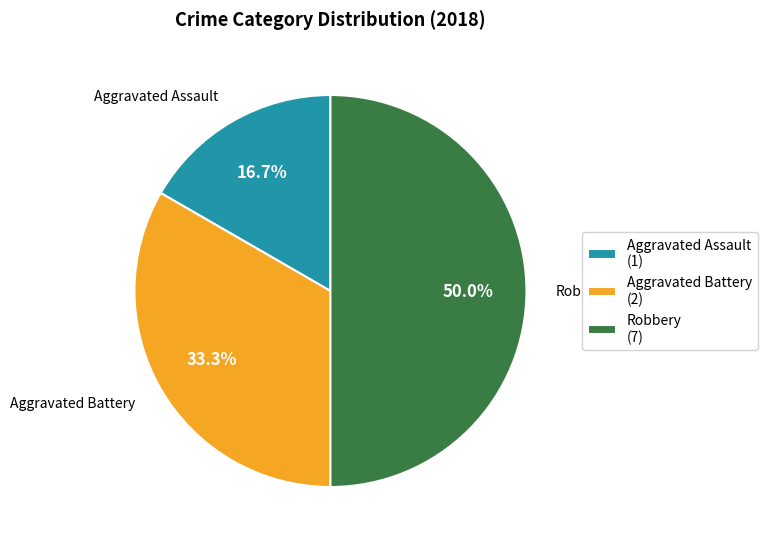

Rank the categories by value from highest to lowest.

Robbery, Aggravated Battery, Aggravated Assault